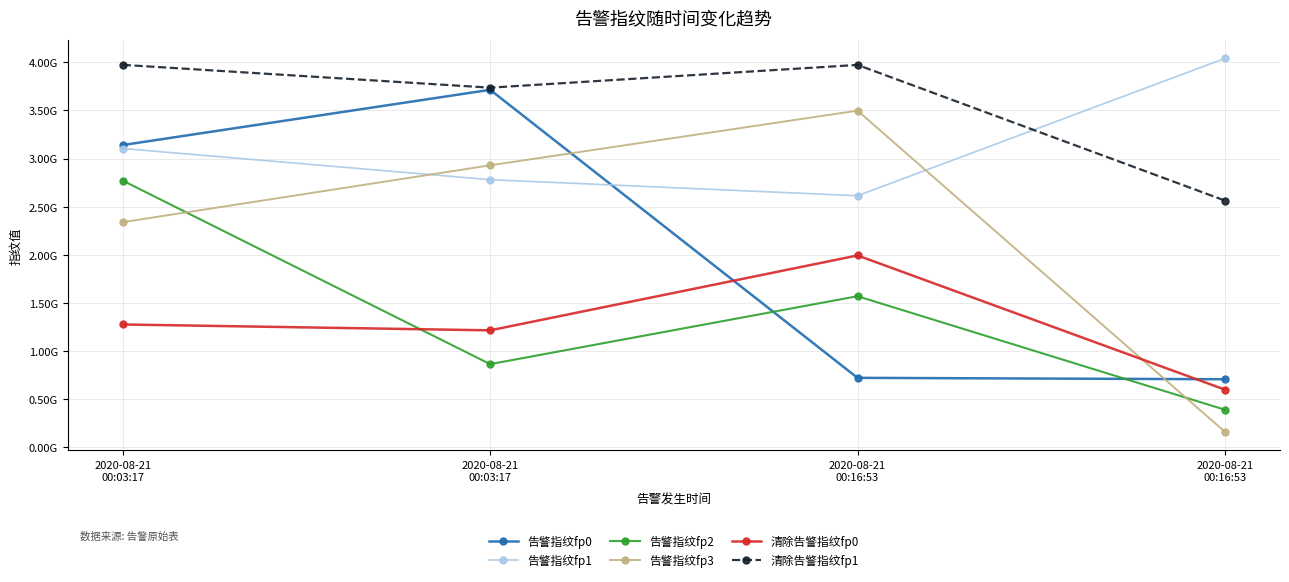

Is this an area chart (filled region under the line)?

No